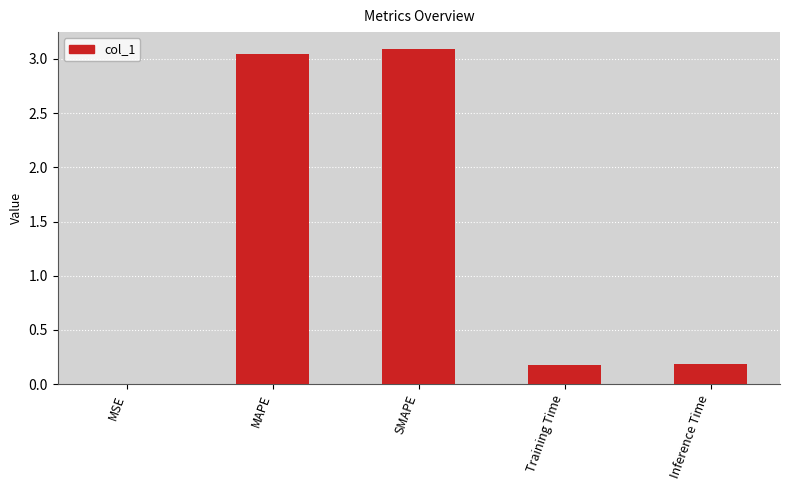

Which category has the highest value across all series?

SMAPE